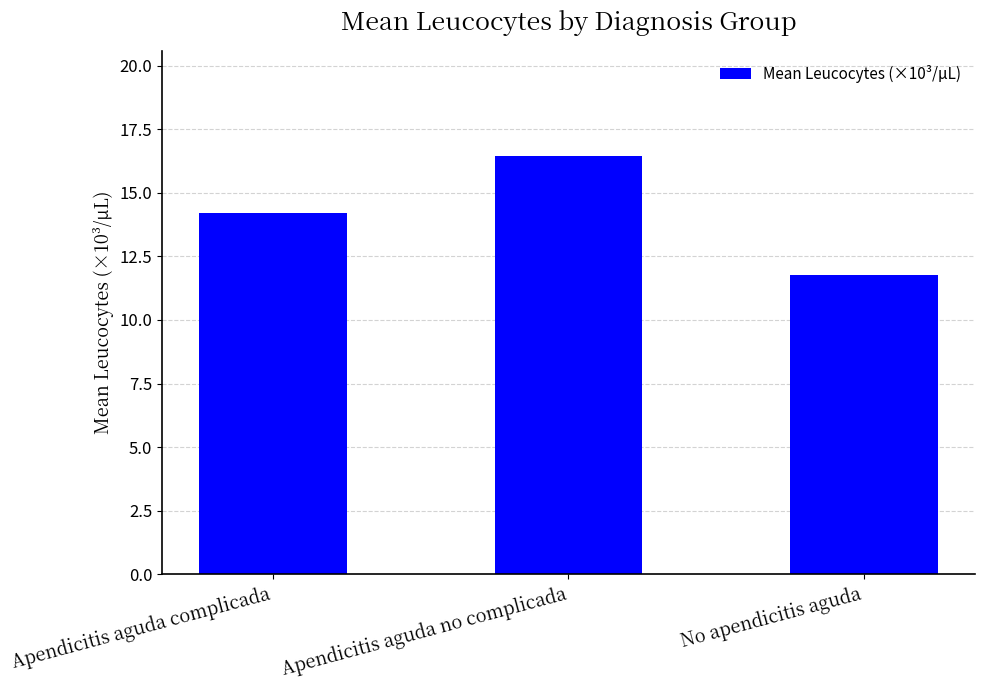

Does the chart contain any negative values?

No